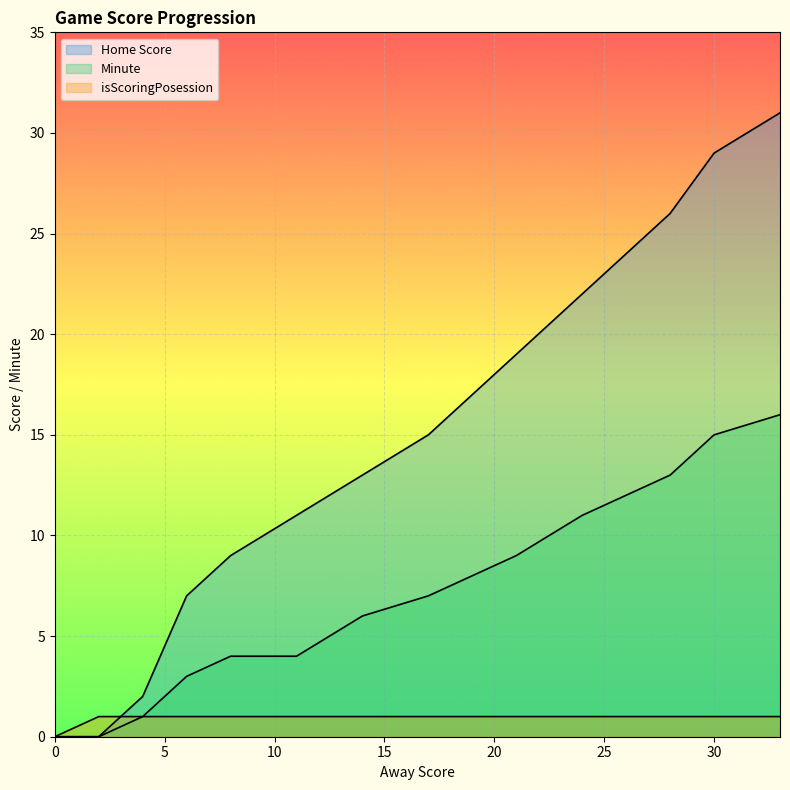

At which category is the sum across all series the highest?

33